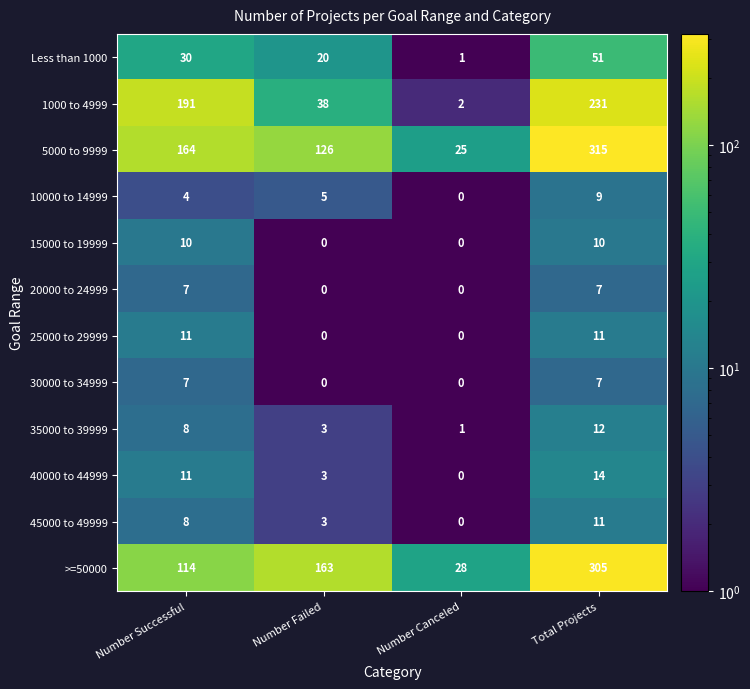

Which category has the lowest value in the 40000 to 44999 series?

Number Canceled